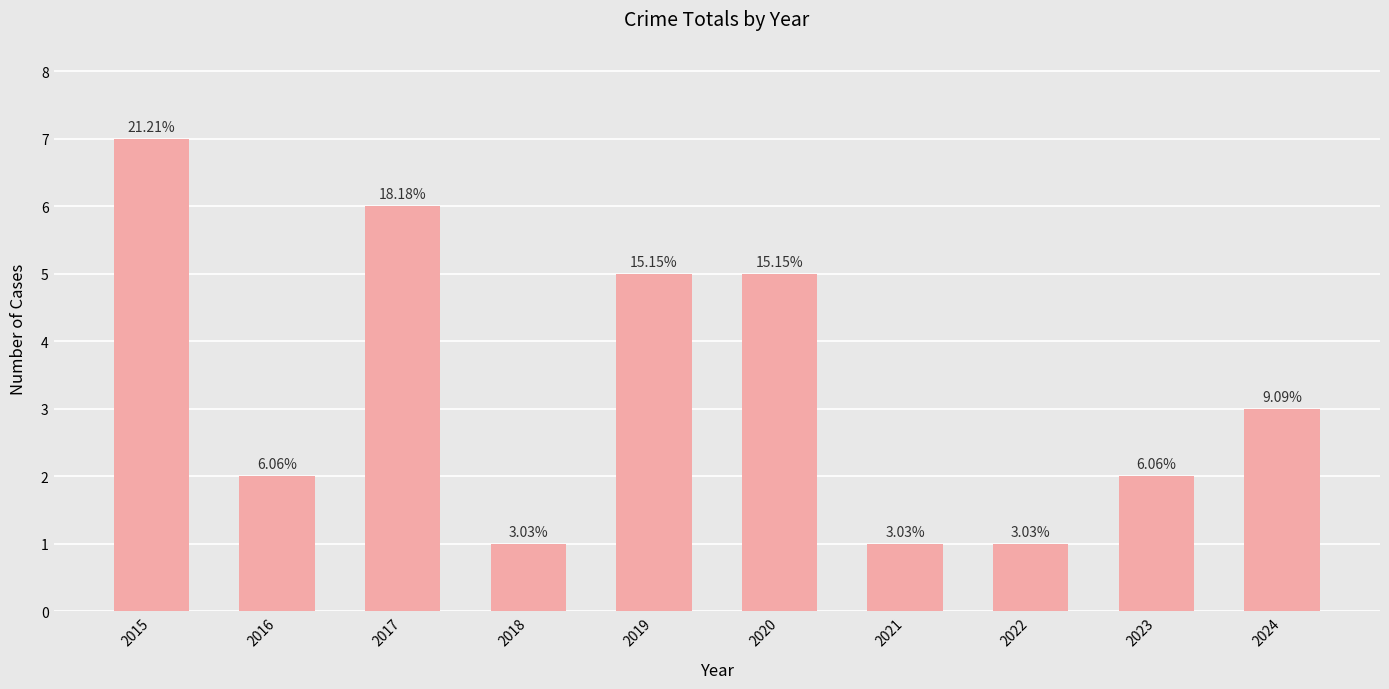

Does the chart contain any negative values?

No